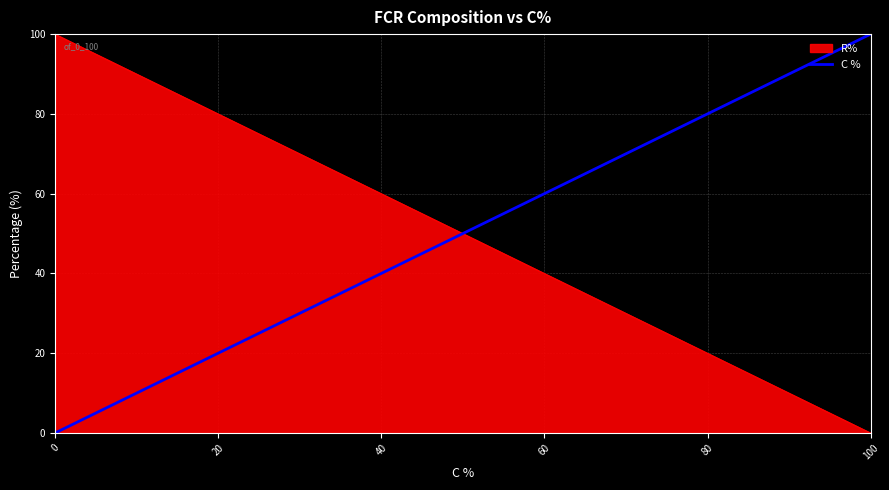

How many lines are shown in the chart?

2